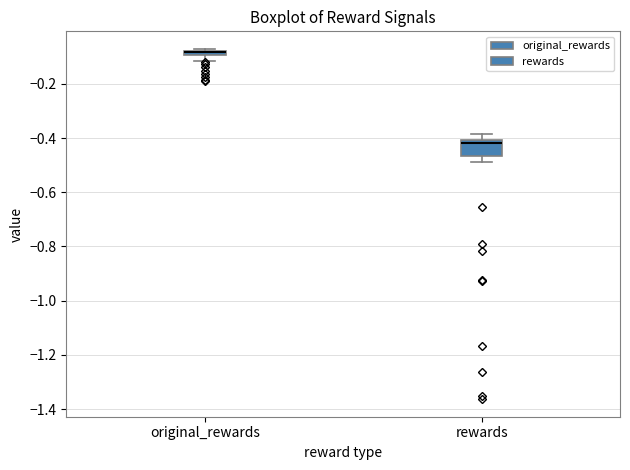

Which box is the tallest, from its lower edge to its upper edge?

rewards